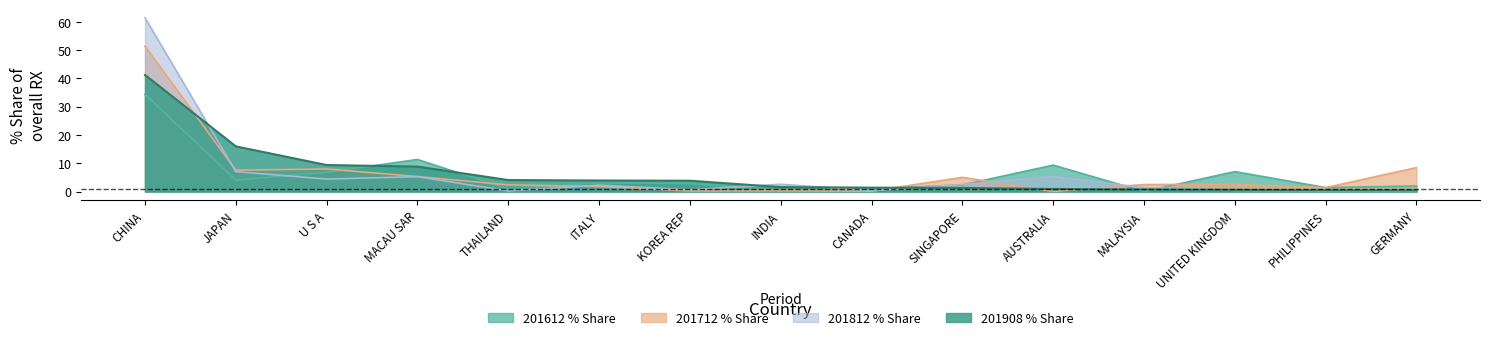

The 201812_% Share of overall RX series shows 61.3 at CHINA. True or false?

True